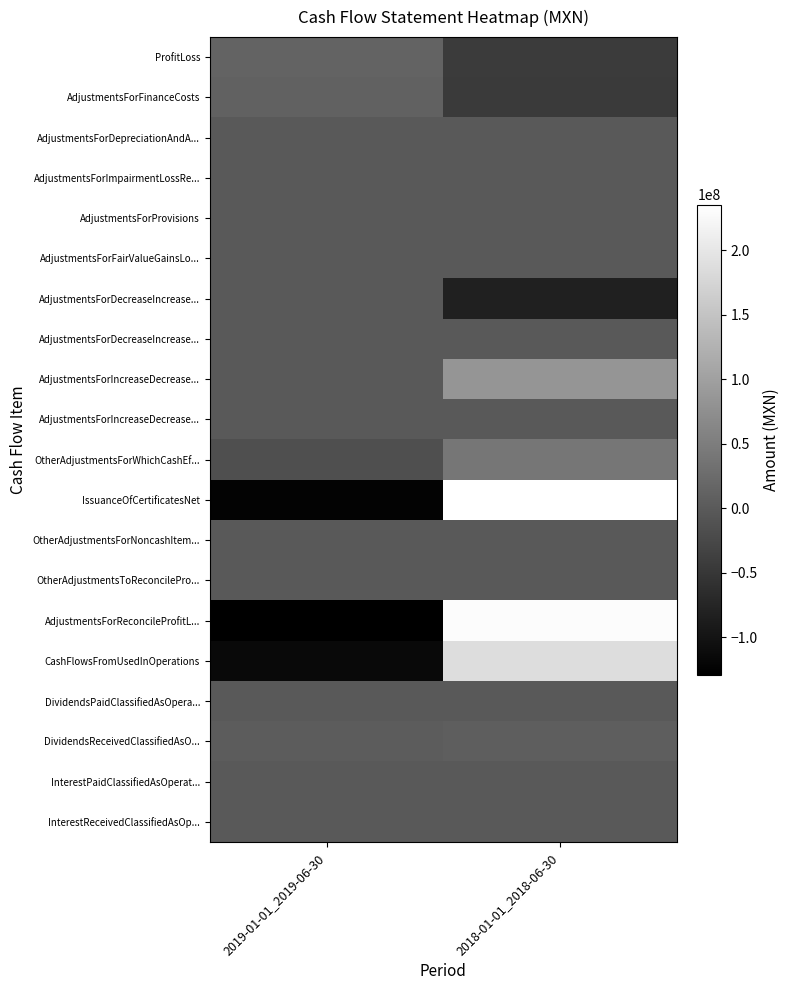

At which category does the chart reach its minimum across all series?

2019-01-01_2019-06-30